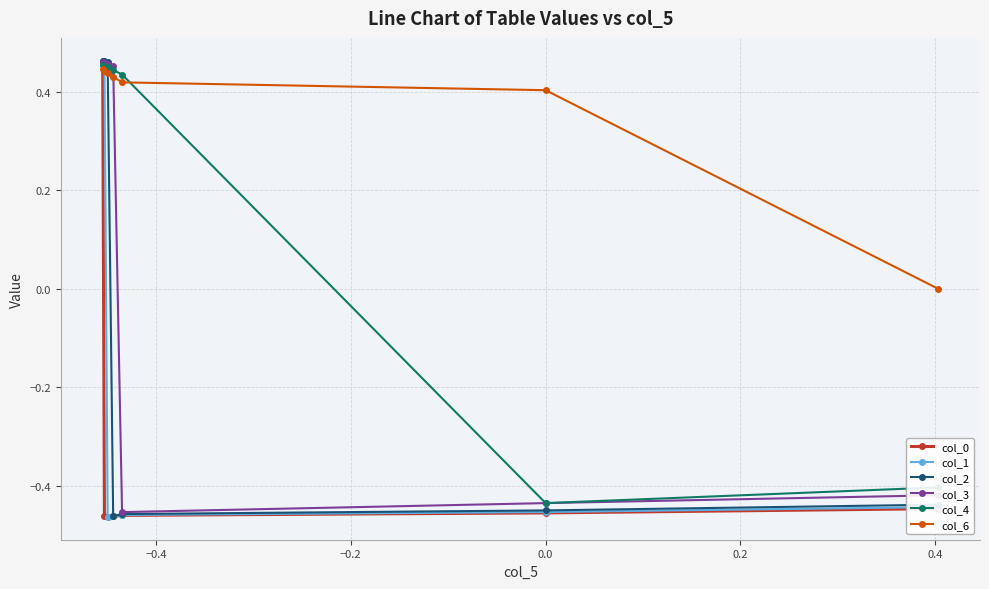

List the series in order of their overall mean, lowest first.

col_0, col_1, col_2, col_3, col_4, col_6